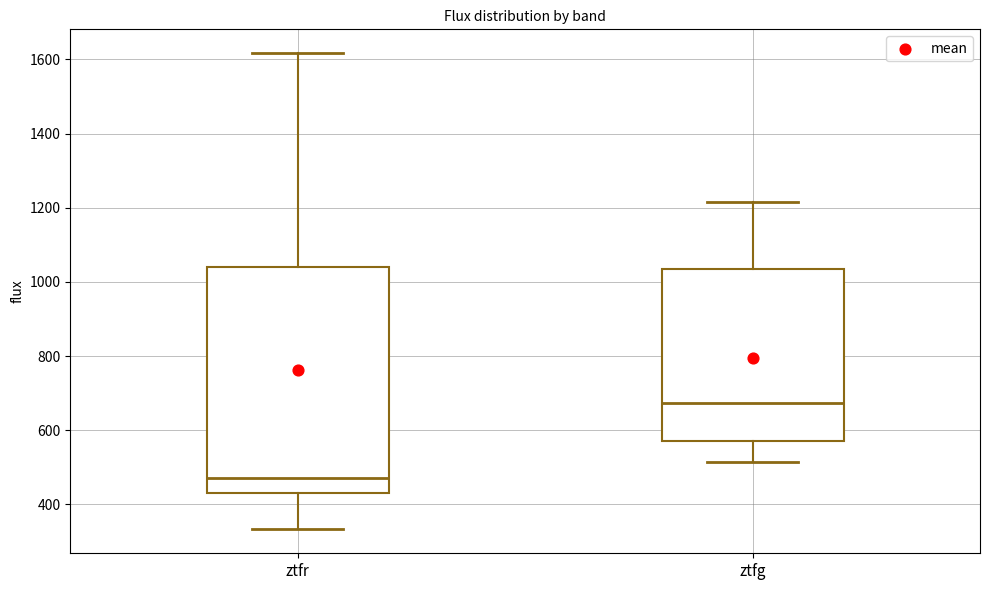

Which box's median line is the highest?

ztfg